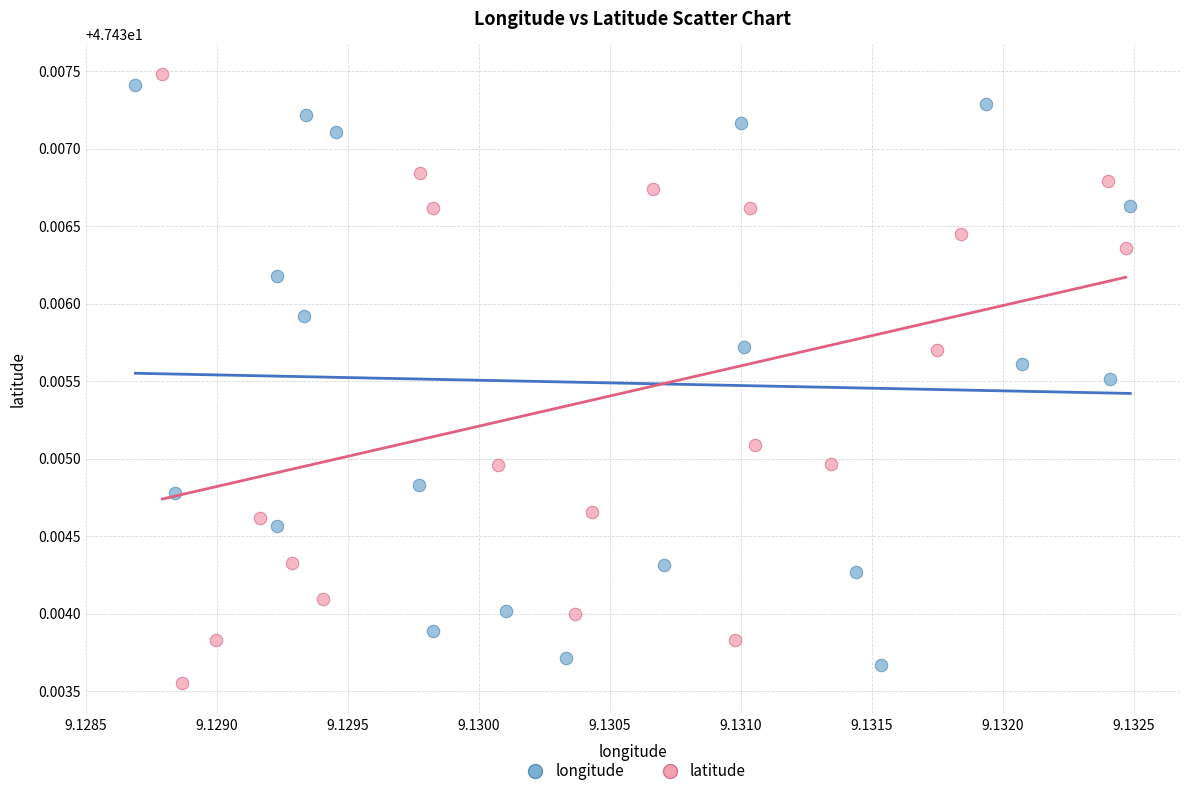

What are all the series names shown in the legend?

longitude, latitude